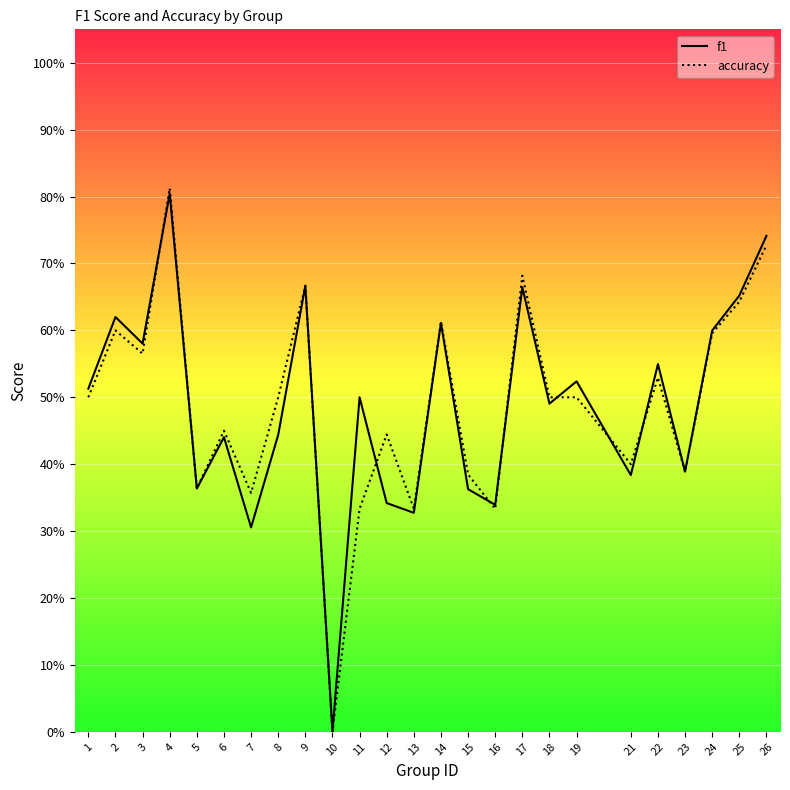

Which series ends up on top after the final intersection of f1 and accuracy?

f1